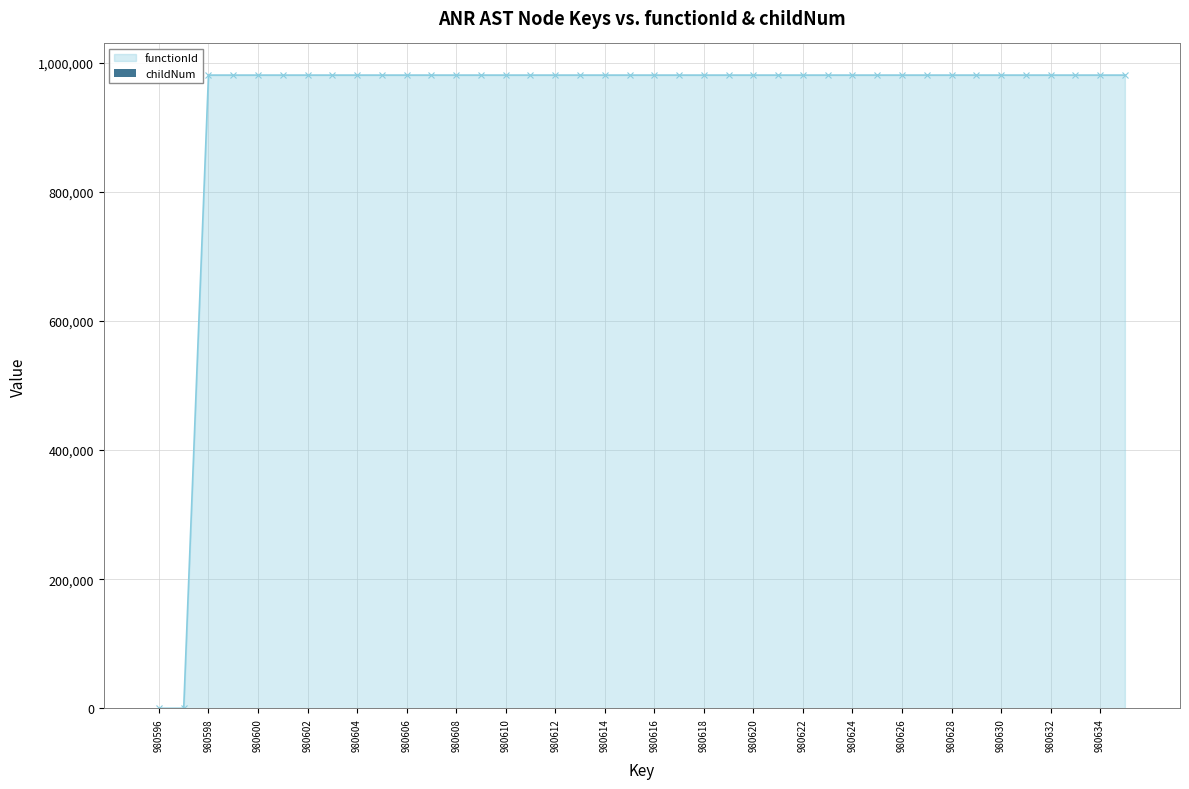

The value at 39 is 0. True or false?

True